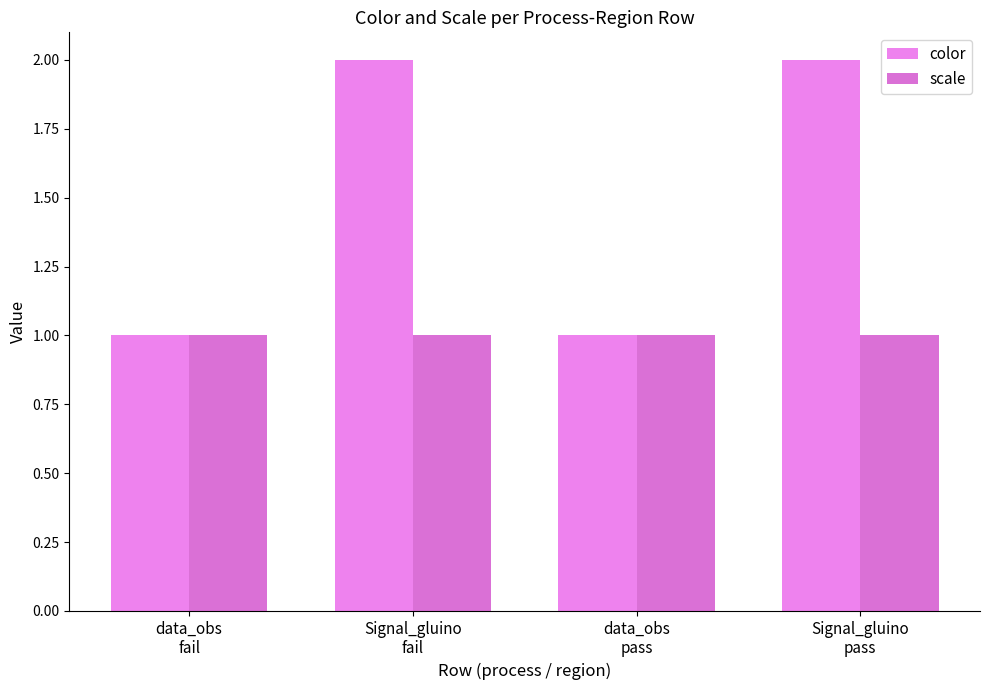

How many distinct data groups are displayed?

2